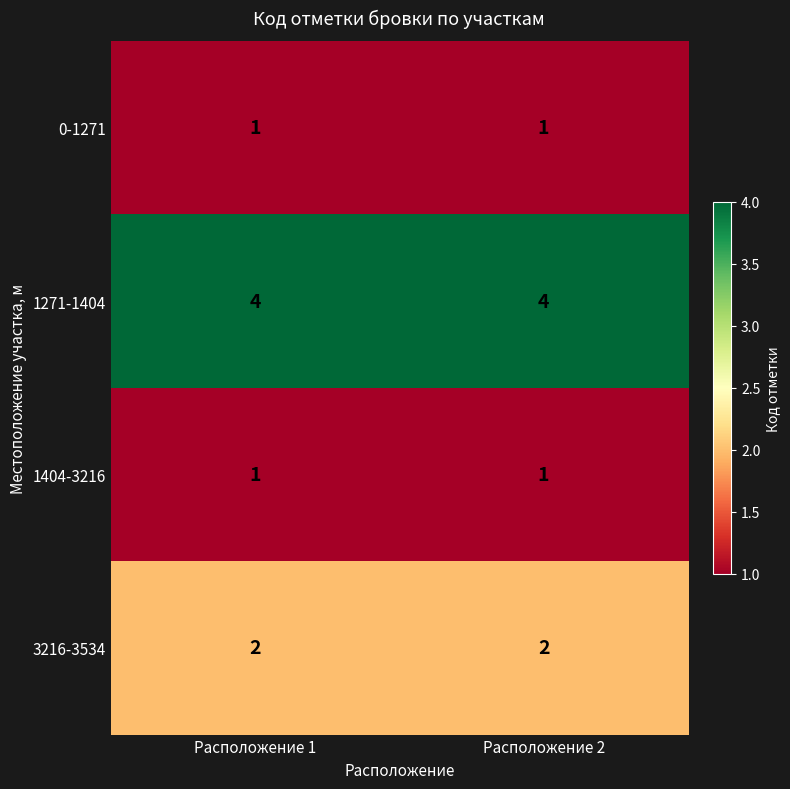

What is the total value across all series at Расположение 2?

8